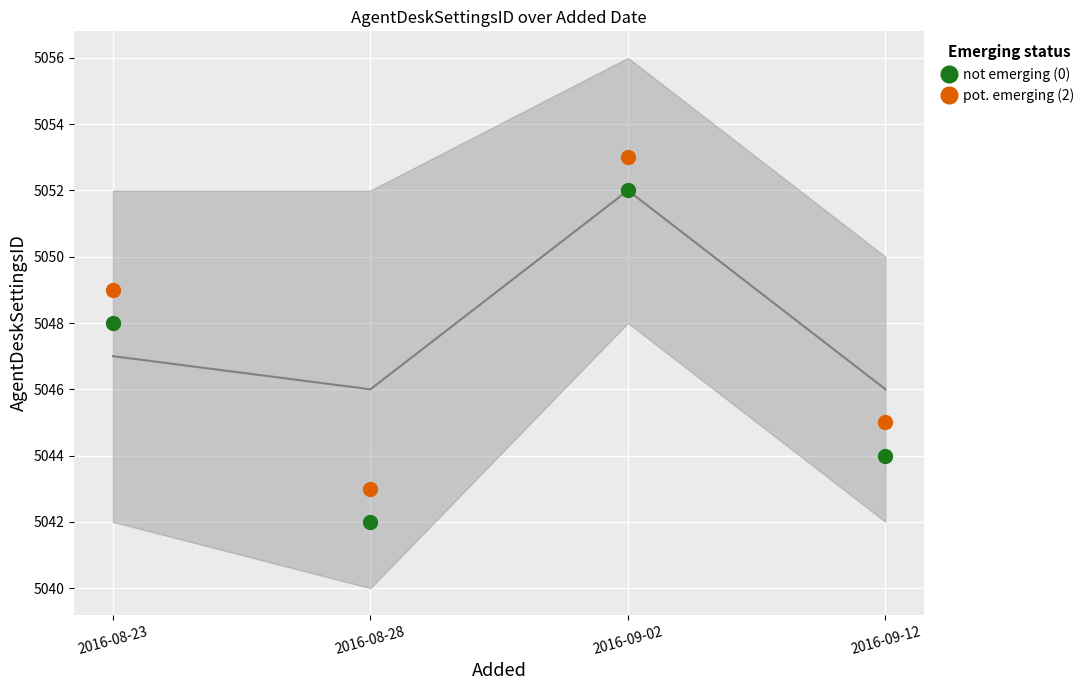

At which label is not emerging (0) closest to 5047?

2016-08-23